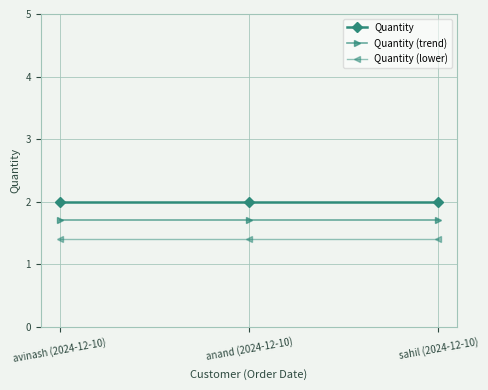

What is the maximum value for Quantity (trend)?

1.7